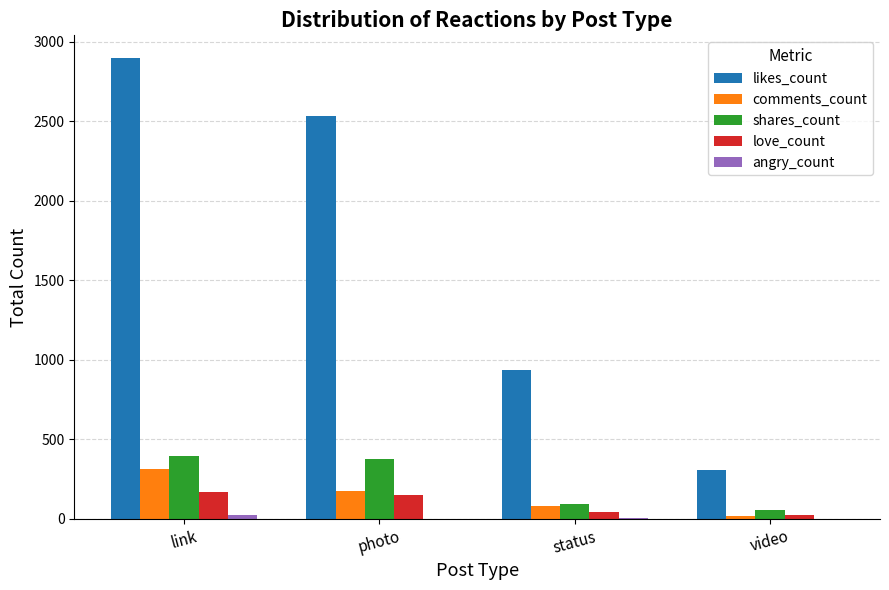

At which label does likes_count first exceed 2531?

link